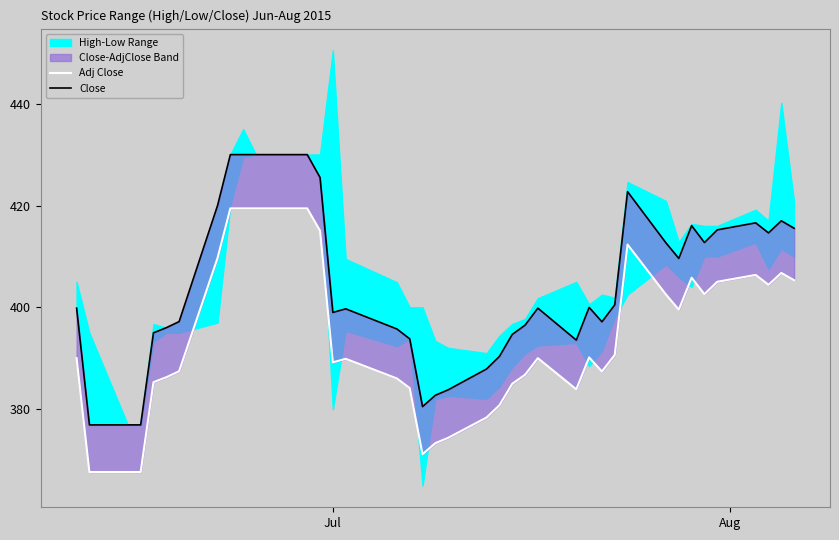

How many data points does each series have?

40